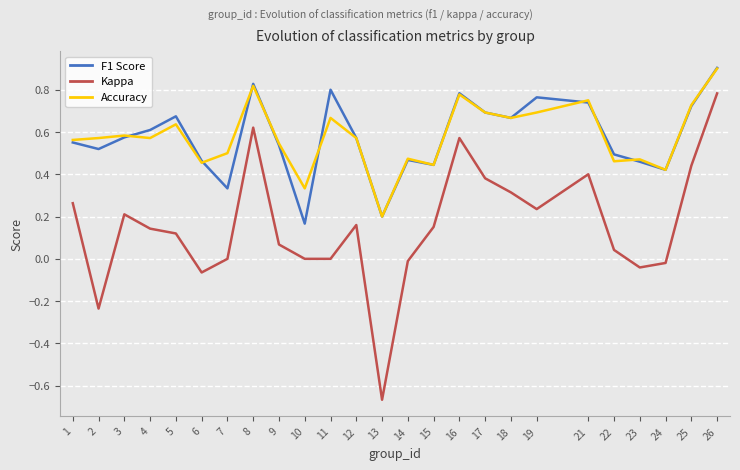

Count the number of categories in the chart.

25